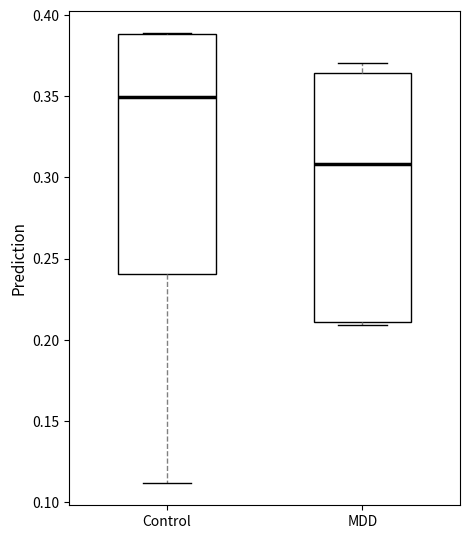

Reading left to right, transcribe this box plot: for each box, give where its median line is, the range the box spans, and where its two whiskers end, as read against the y-axis. The values are not printed on the chart, so give them approximately, as read against the axis.

Control: median 0.350, box 0.240 to 0.390, whiskers 0.110 to 0.390
MDD: median 0.310, box 0.210 to 0.365, whiskers 0.210 (just below the box's lower edge) to 0.370